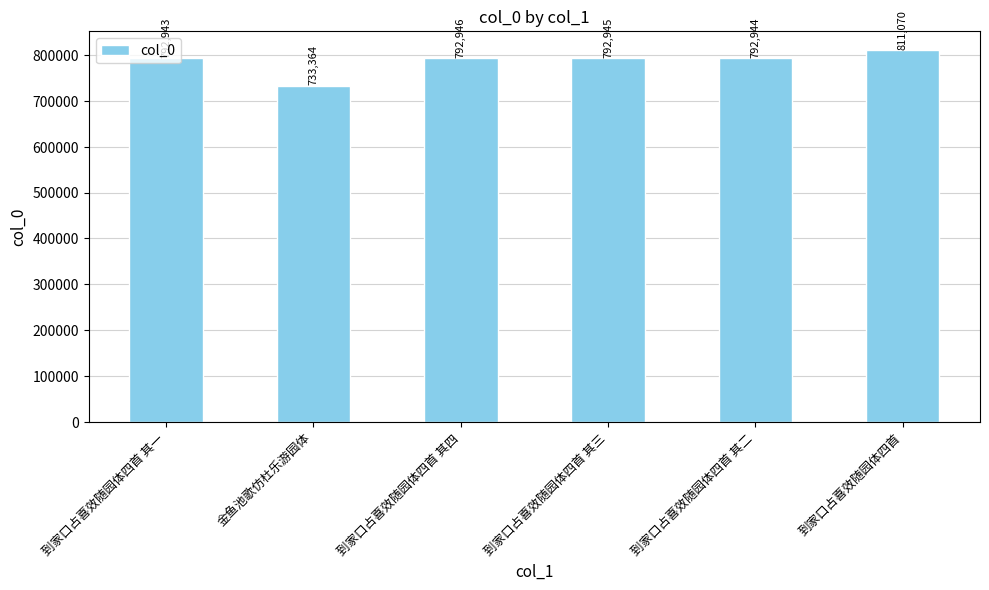

How many bars are there in total?

6